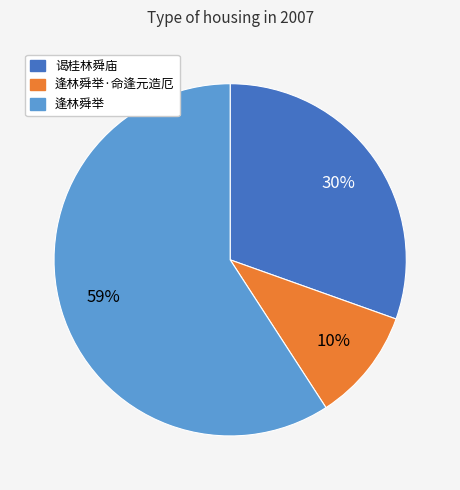

To the nearest percent, what is the average slice percentage?

33%